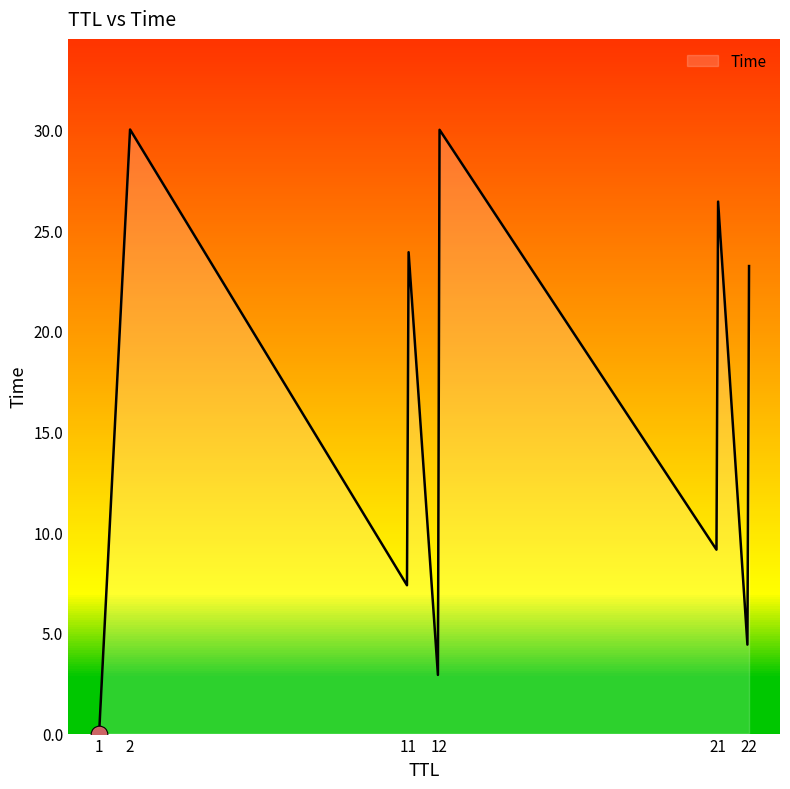

What is the difference between the maximum and minimum values?

30.0